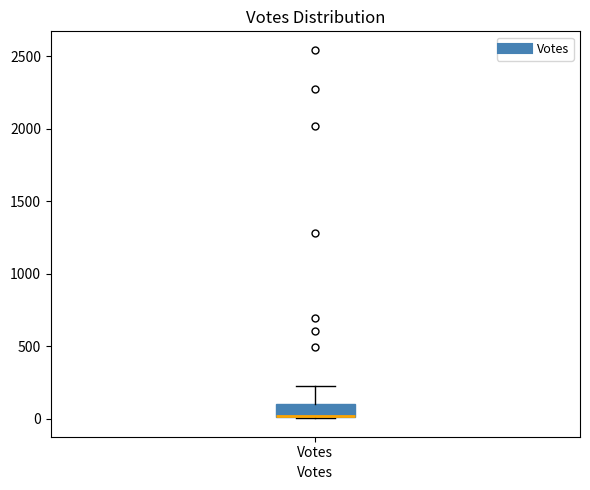

Read this box plot against the y-axis: the position of the median line, the range covered by the box, and the ends of both whiskers. The values are not printed on the chart, so give them approximately, as read against the axis.

median 0, box 0 to 100, whiskers 0 to 200